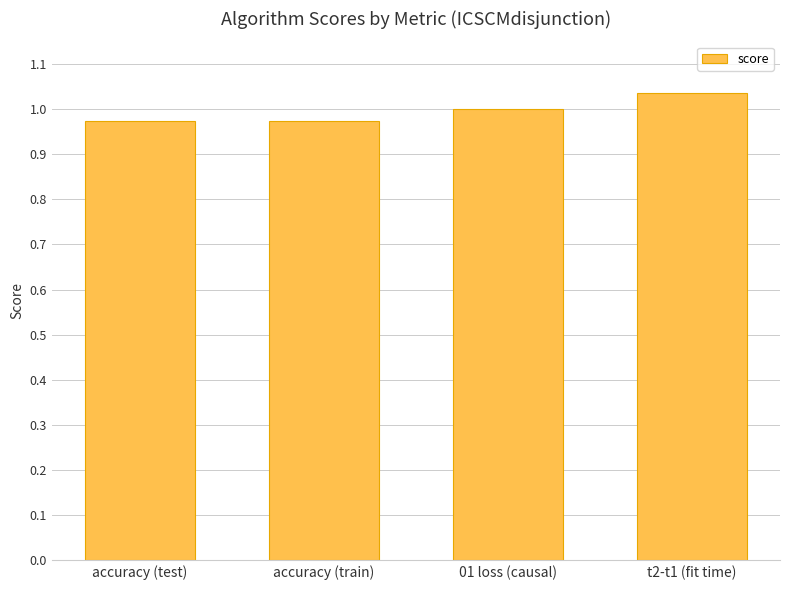

At which category does the chart reach its peak across all series?

t2-t1 (fit time)